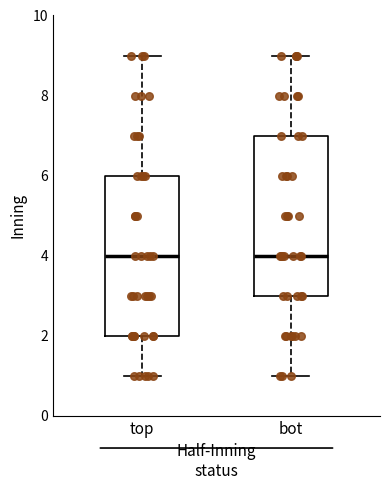

Where is the lower edge of the box for top on the y-axis? The values are not printed on the chart, so give them approximately, as read against the axis.

2